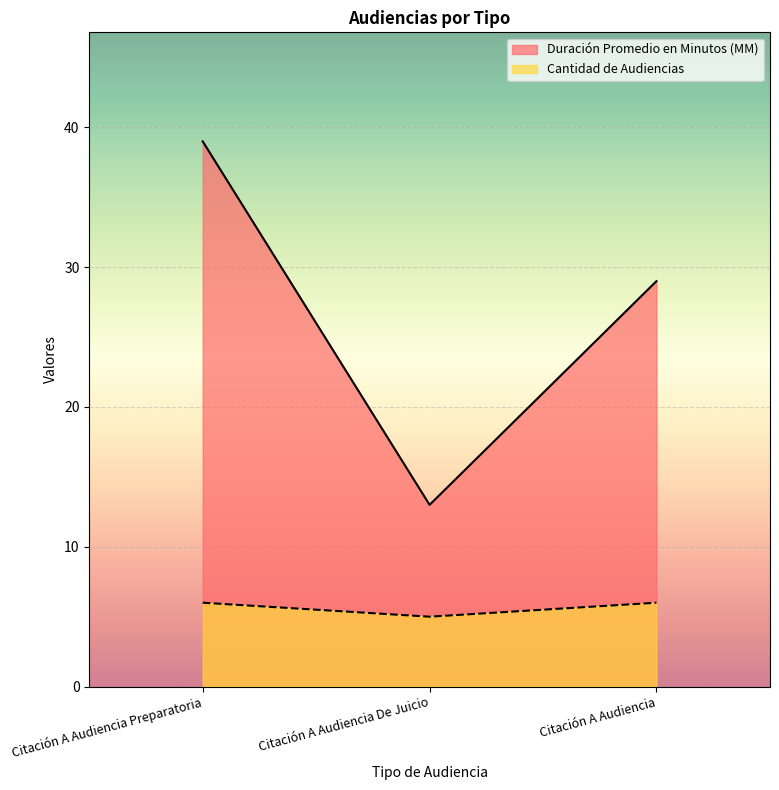

Which series has the largest total across all categories?

Duración Promedio en Minutos (MM)